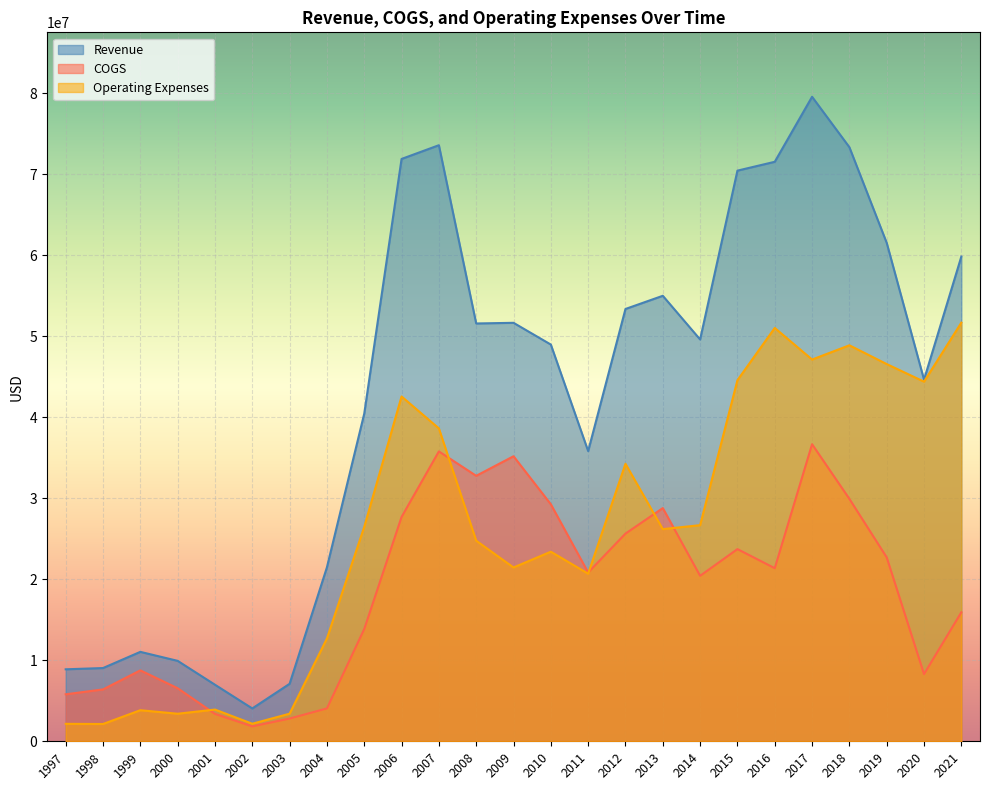

How many series are shown in this chart?

3